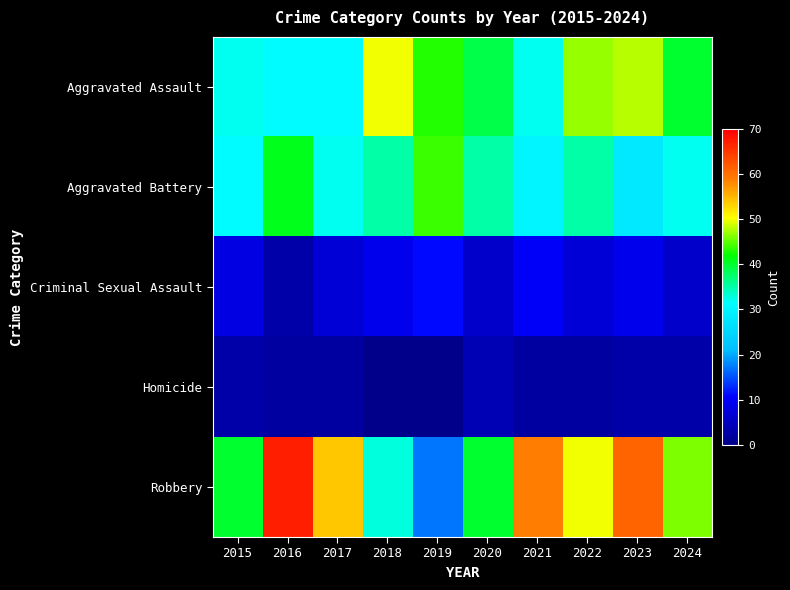

Which category has the lowest value across all series?

2018